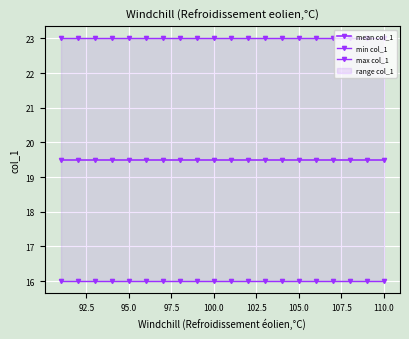

What is the smallest value displayed?

16.0